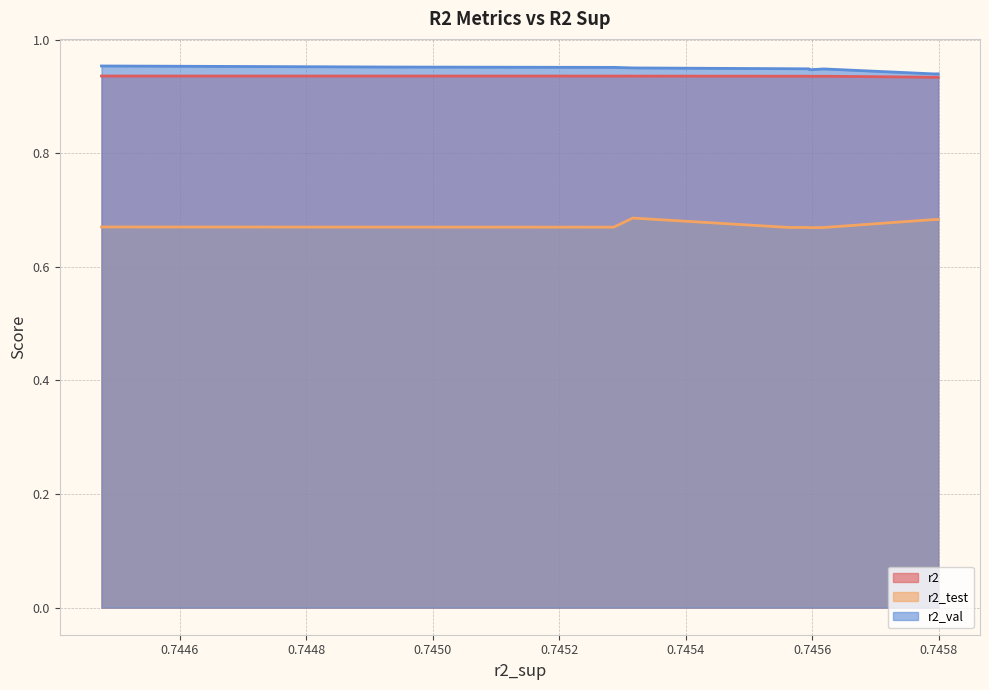

Reading left to right, extract all data points from this chart.

r2: model_1_15_8=0.9	model_1_15_9=0.9	model_1_15_6=0.9	model_1_15_7=0.9	model_1_15_5=0.9	model_1_15_4=0.9	model_1_15_3=0.9	model_1_15_2=0.9	model_1_15_1=0.9	model_1_15_0=0.9
r2_test: model_1_15_8=0.7	model_1_15_9=0.7	model_1_15_6=0.7	model_1_15_7=0.7	model_1_15_5=0.7	model_1_15_4=0.7	model_1_15_3=0.7	model_1_15_2=0.7	model_1_15_1=0.7	model_1_15_0=0.7
r2_val: model_1_15_8=0.9	model_1_15_9=0.9	model_1_15_6=0.9	model_1_15_7=0.9	model_1_15_5=0.9	model_1_15_4=0.9	model_1_15_3=1.0	model_1_15_2=1.0	model_1_15_1=1.0	model_1_15_0=1.0